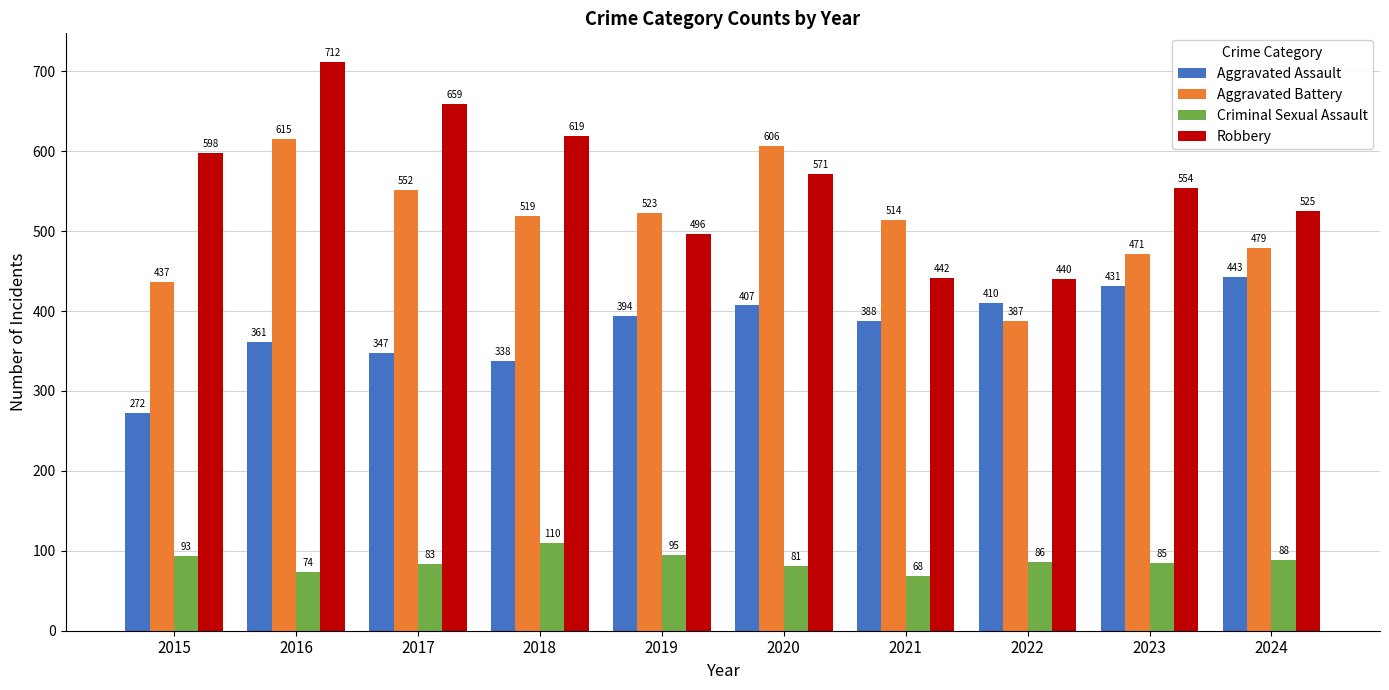

What is the sum of all Aggravated Battery values?

5103